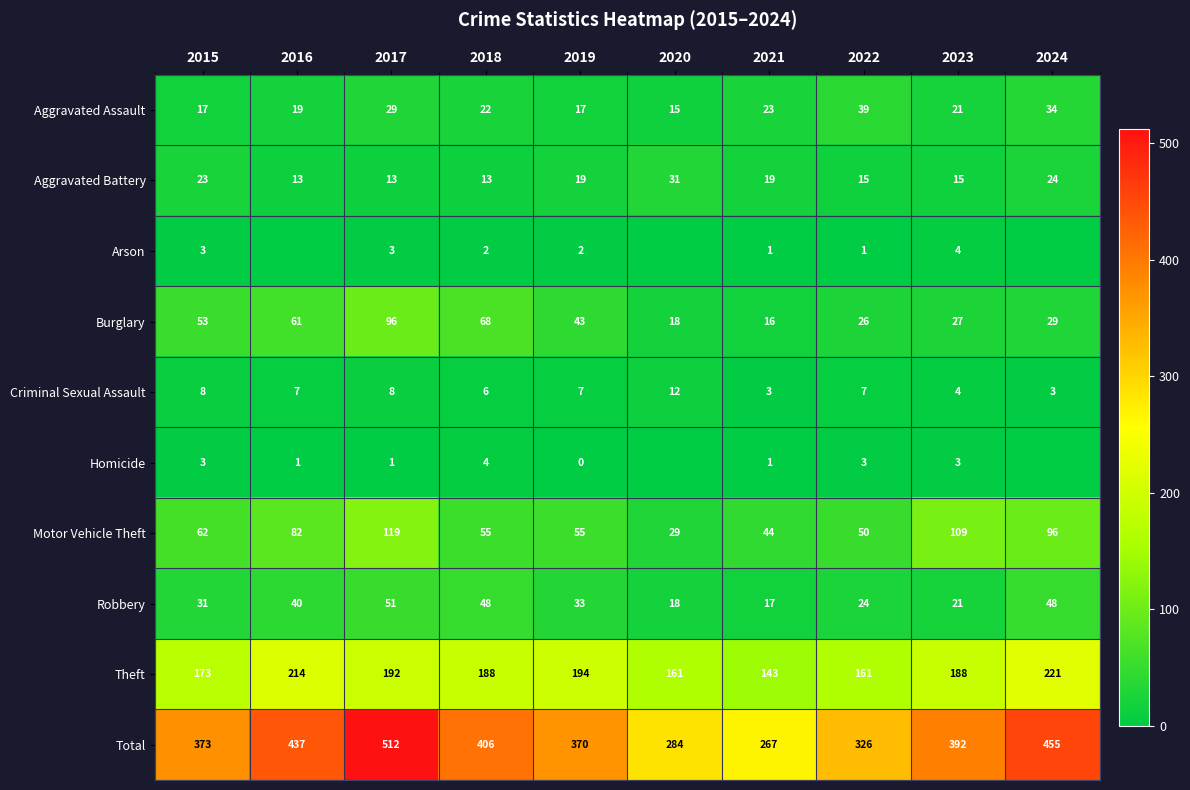

The Total series shows 370 at 2019. True or false?

True